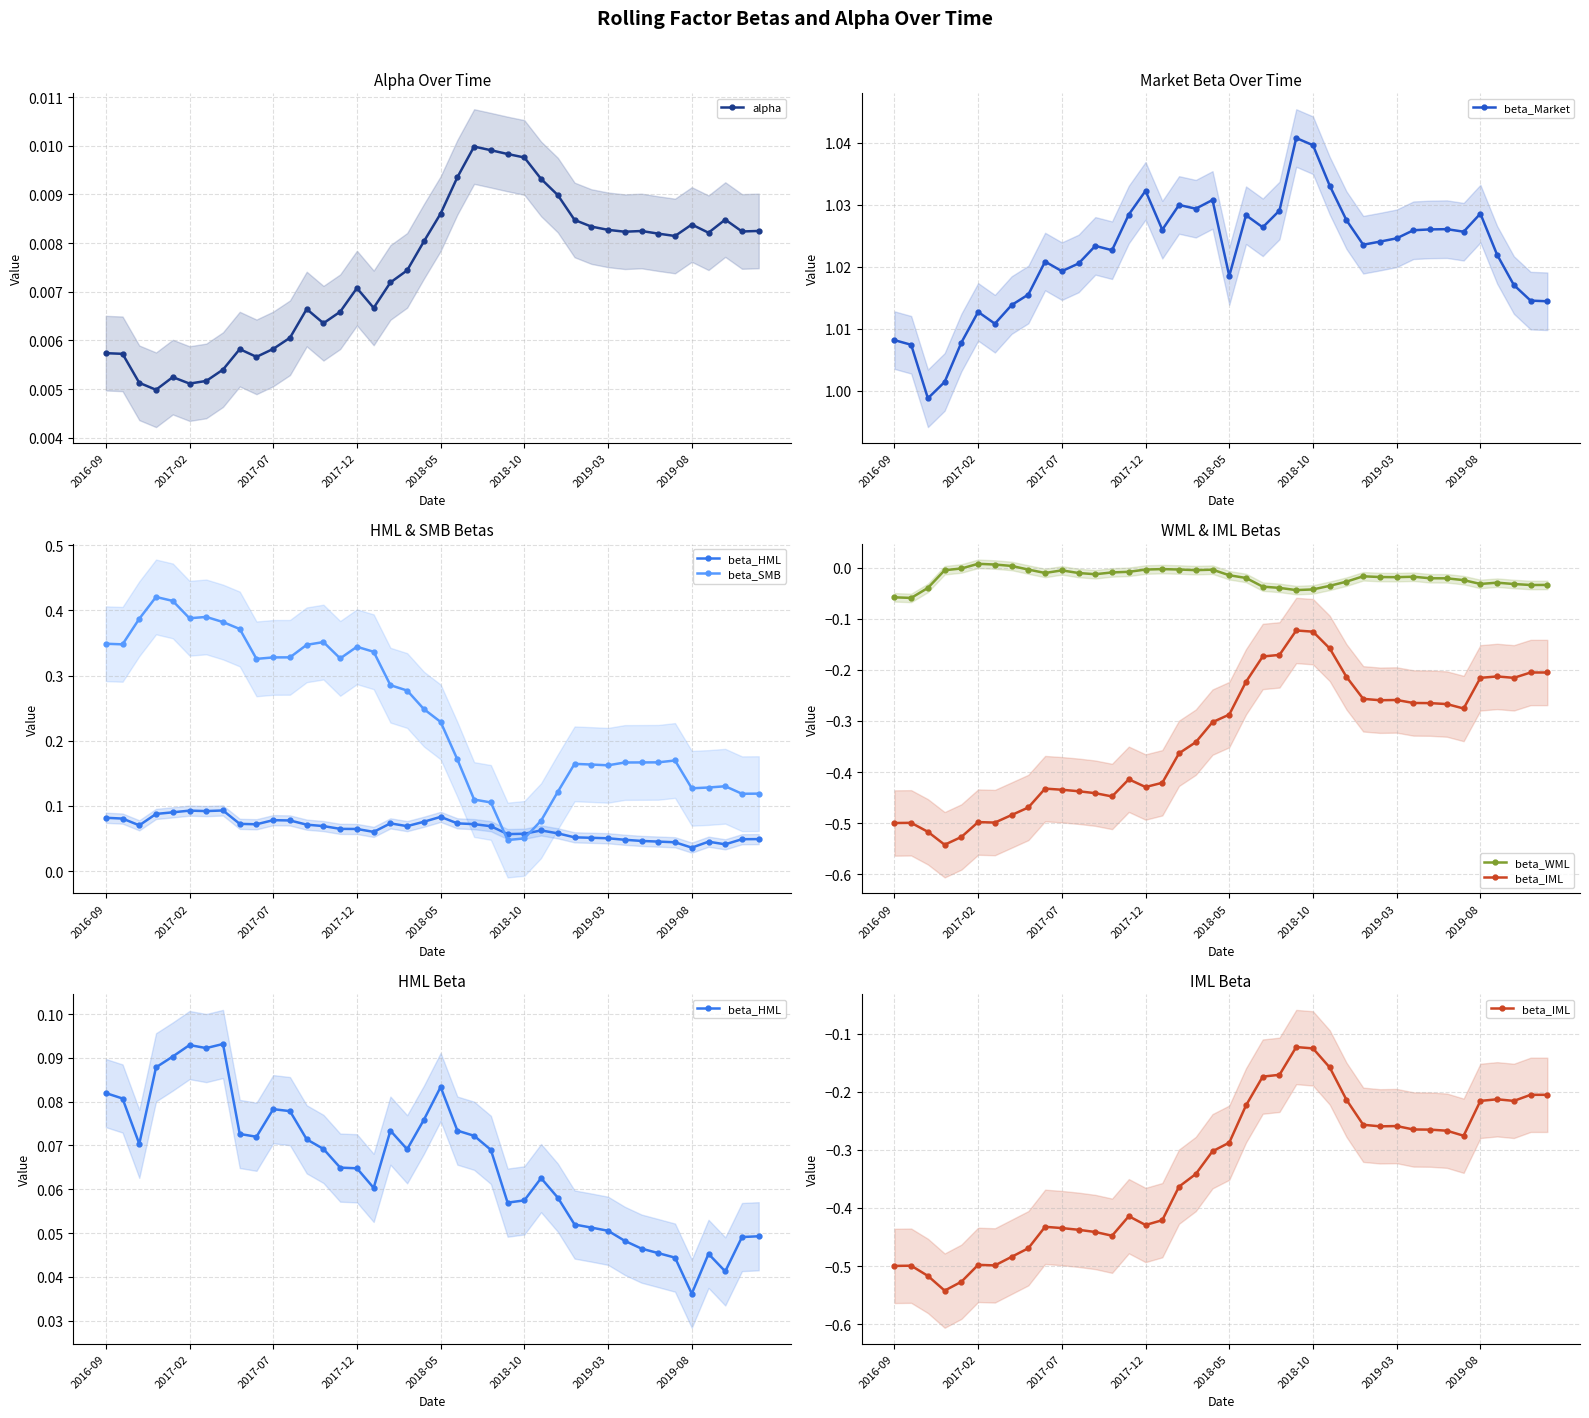

What is the difference between the maximum and second lowest values in the beta_WML series?

0.1